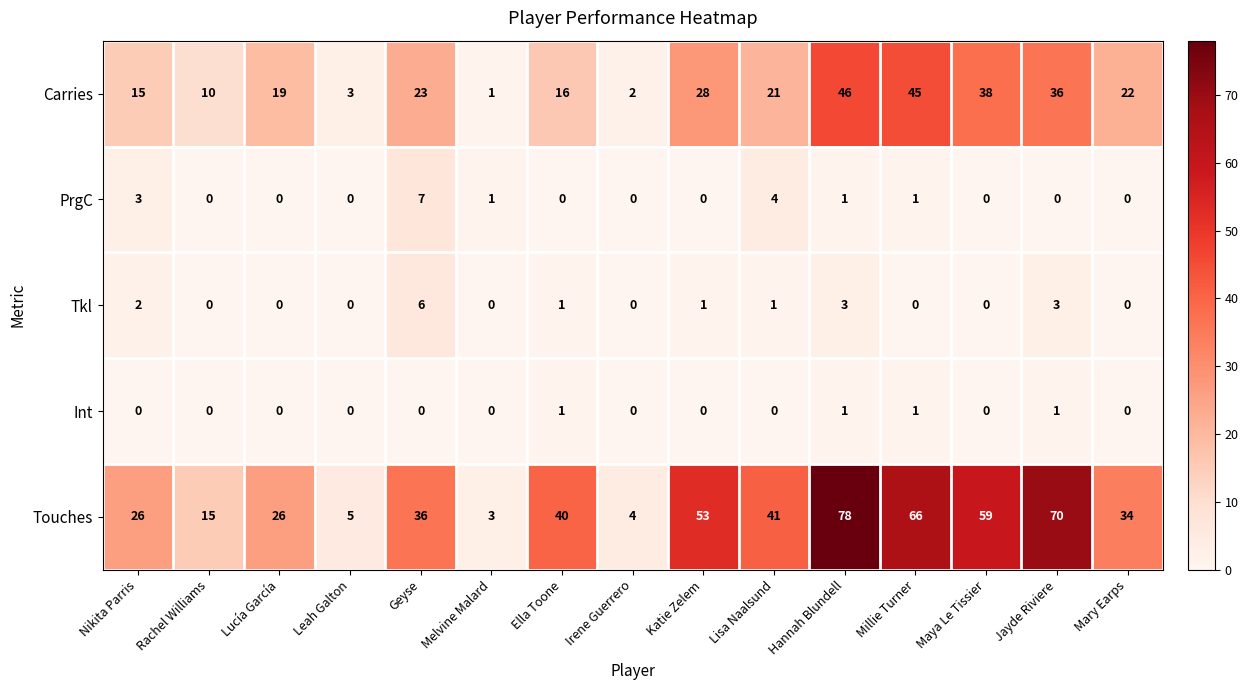

At which category is the sum across all series the highest?

Hannah Blundell